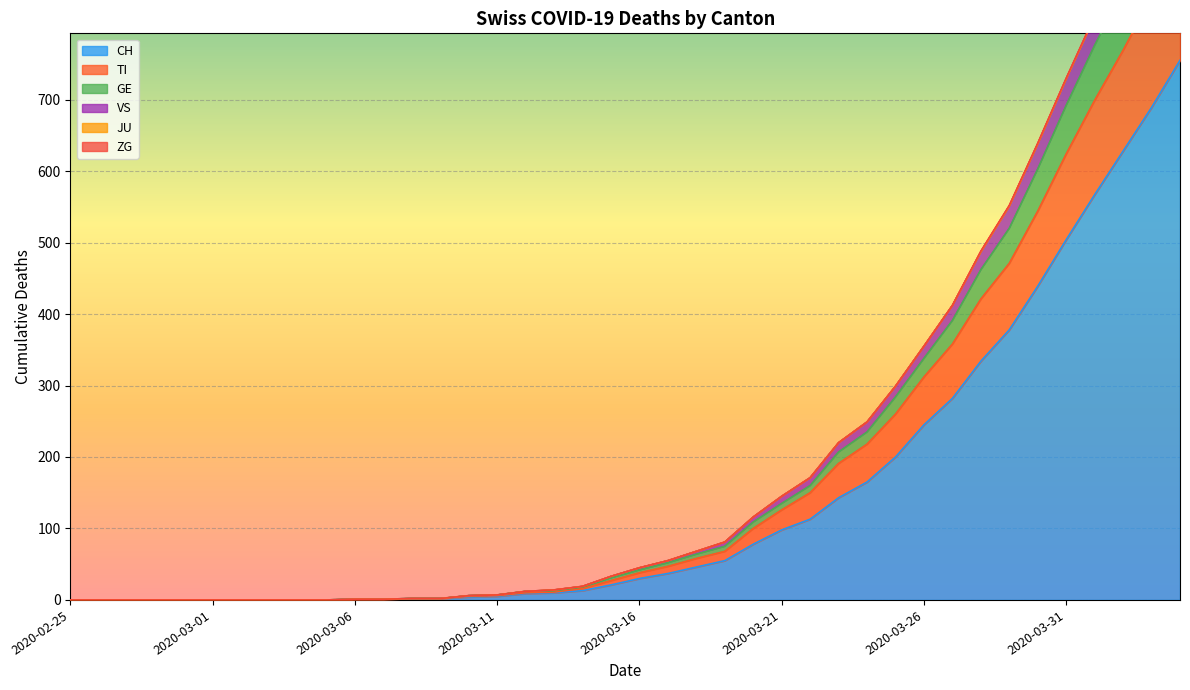

How many values in the VS series exceed 45?

19